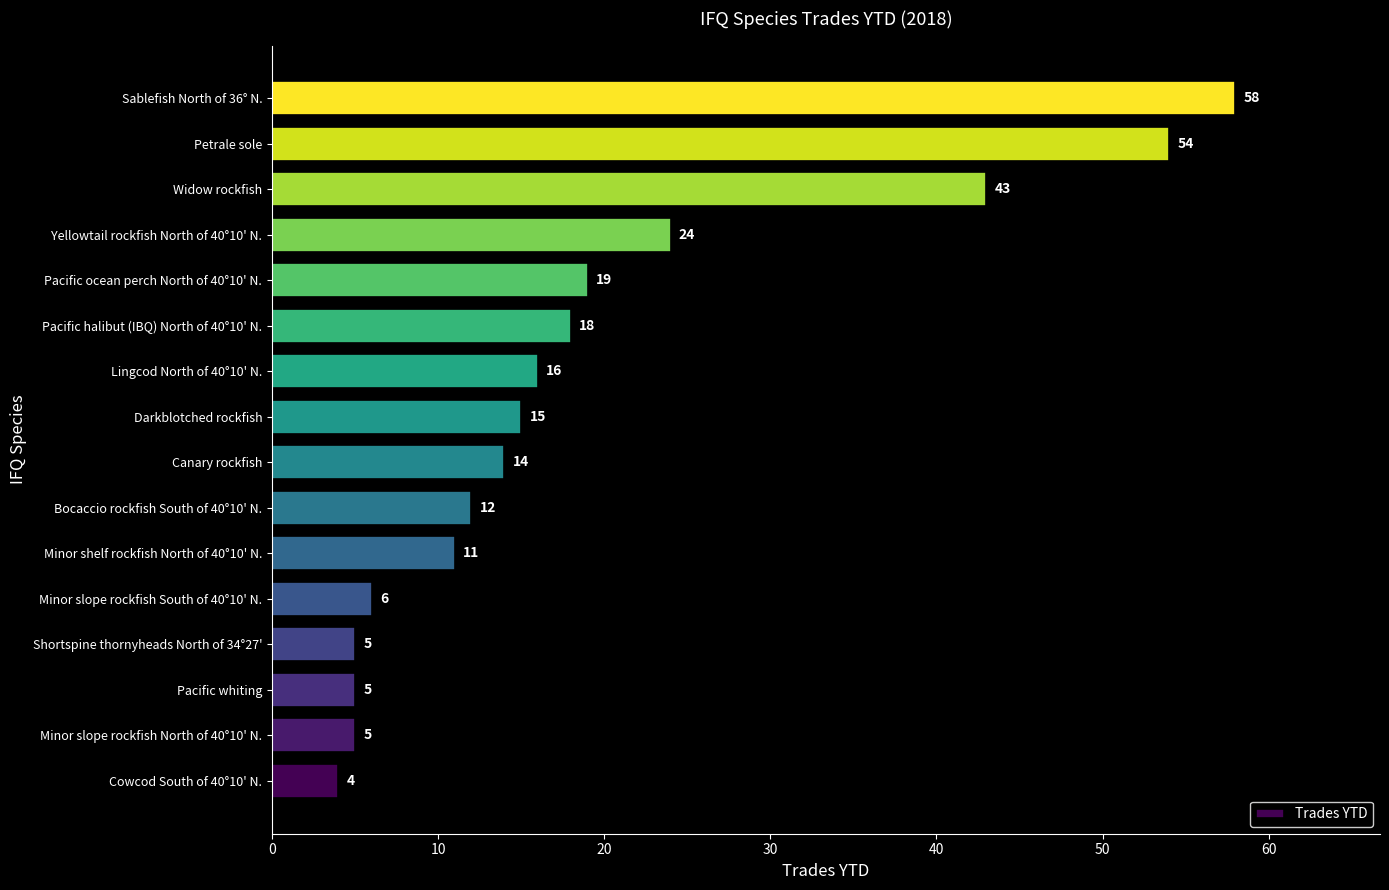

True or false: the data shows 9 at Pacific ocean perch North of 40°10' N..

False